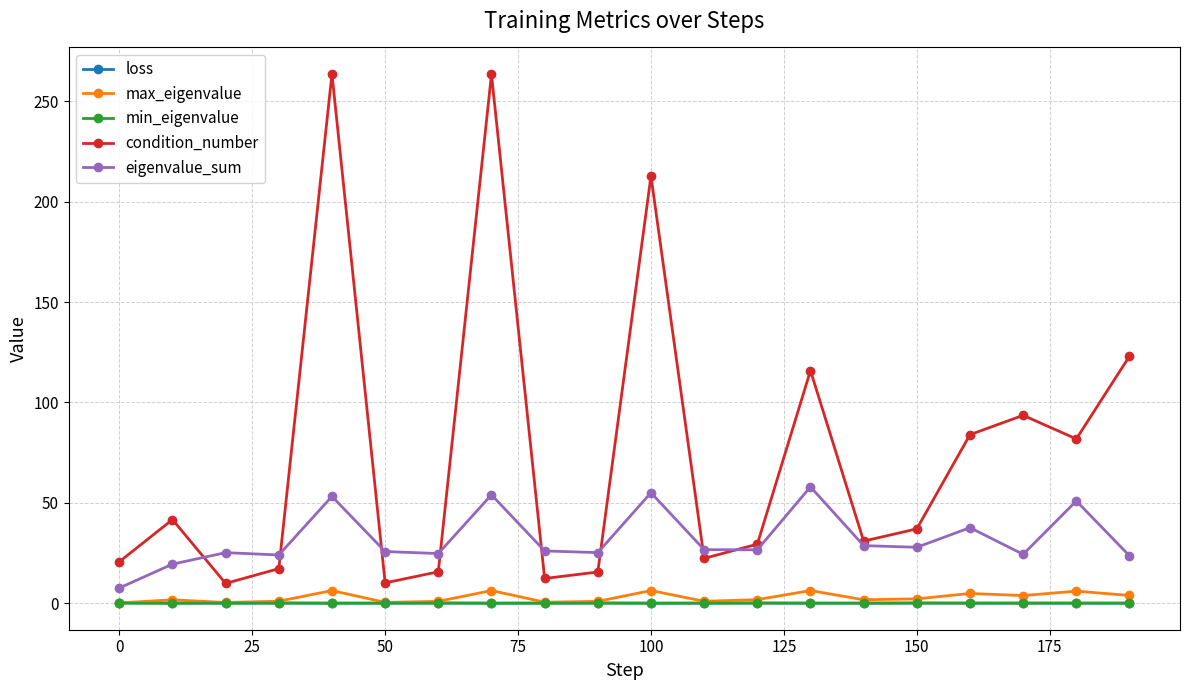

Which series has the largest range (max minus min)?

condition_number